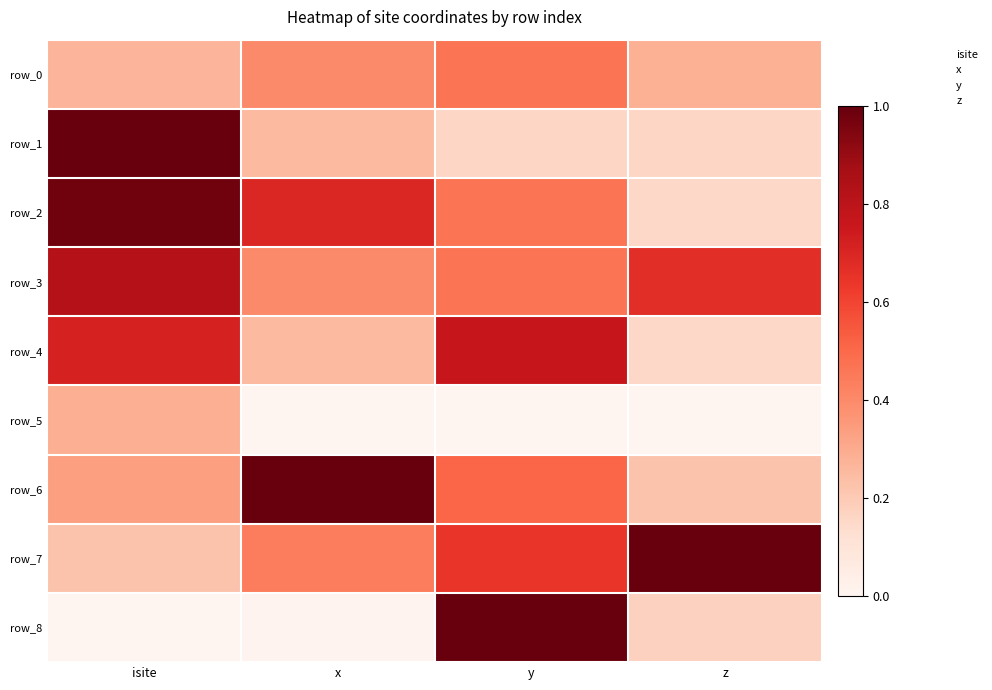

At which label does row_5 reach its peak?

isite